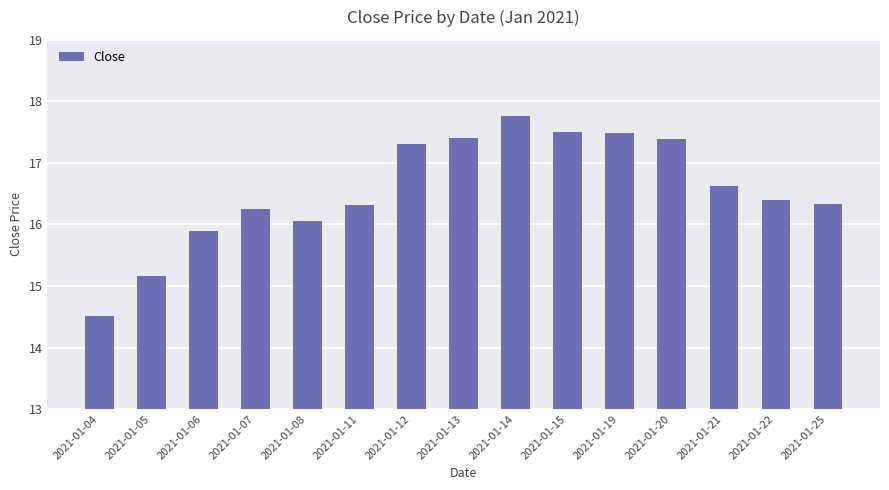

How many values are below 16?

3